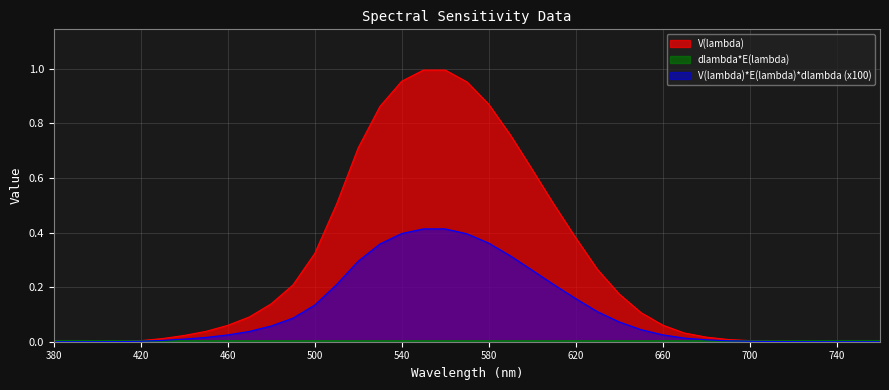

At how many categories does at least one series exceed 0?

39